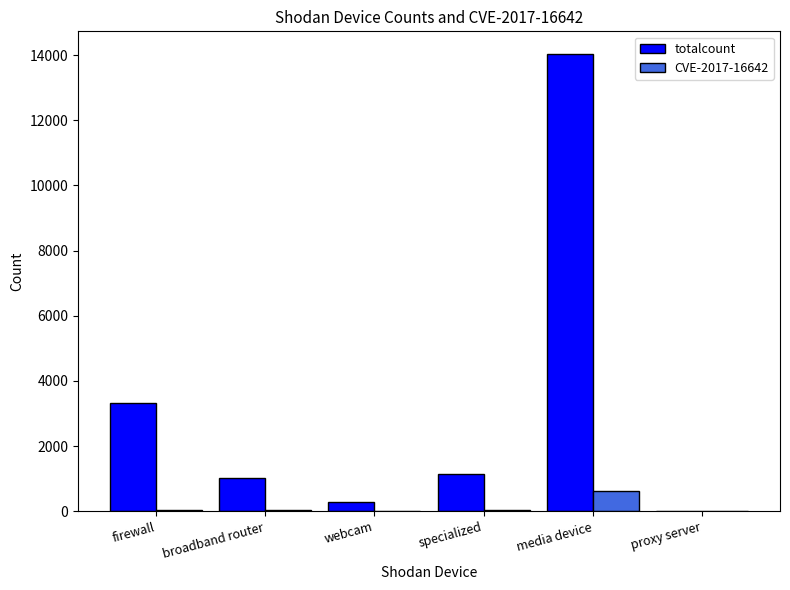

At which label is totalcount closest to 7026?

firewall